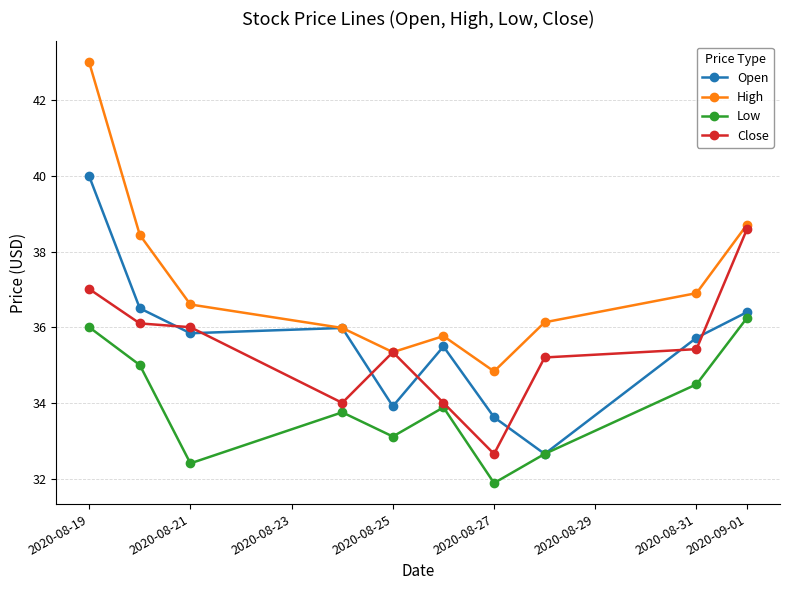

How many lines are shown in the chart?

4